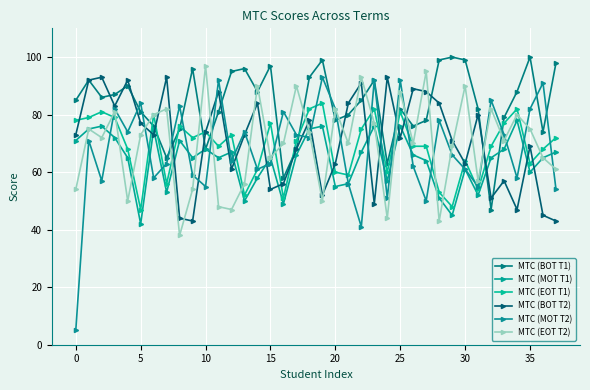

What is the minimum value for MTC (EOT T2)?

38